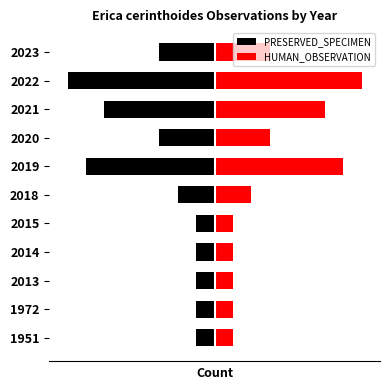

What is the difference between the second highest and second lowest values in the HUMAN_OBSERVATION series?

6